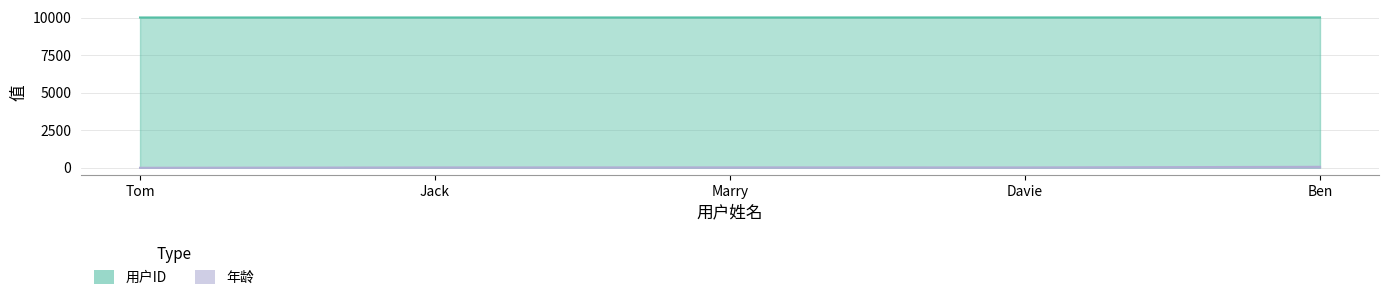

How many data points in 用户ID are above 10003?

2